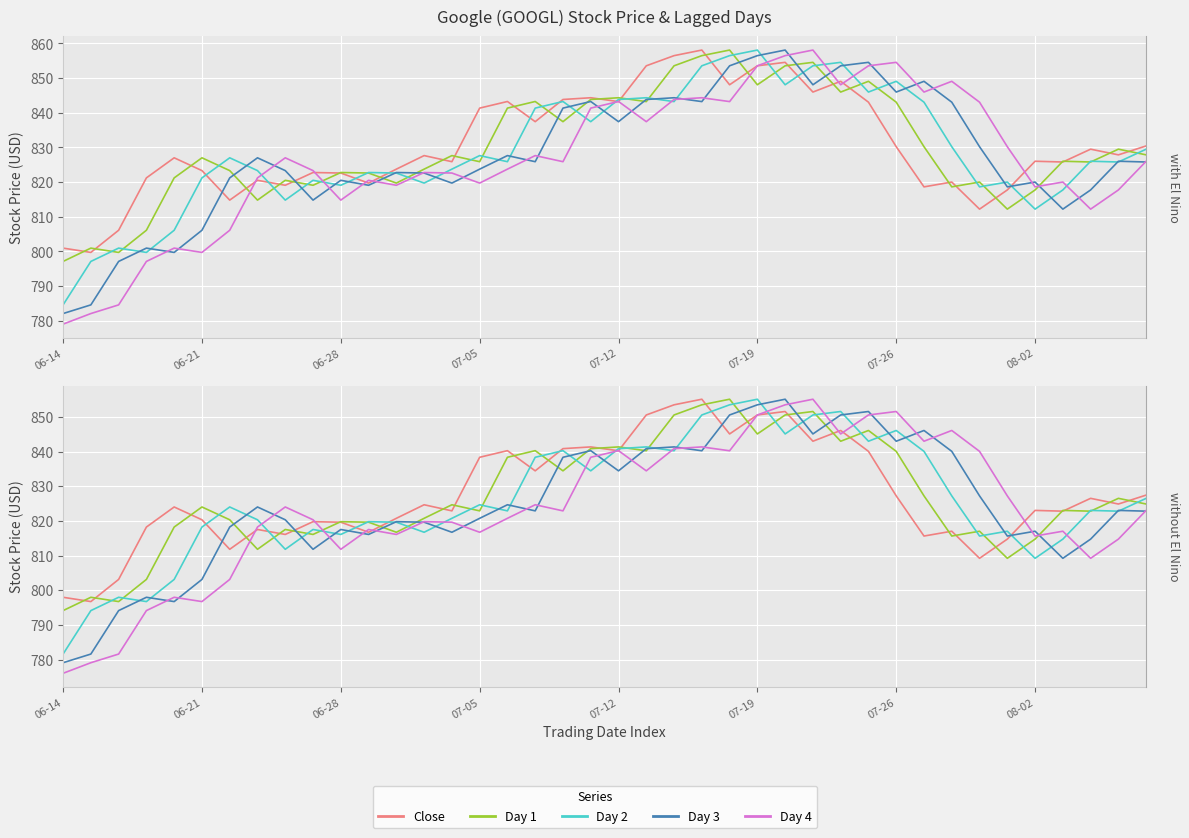

At which category does the chart reach its peak across all series?

23